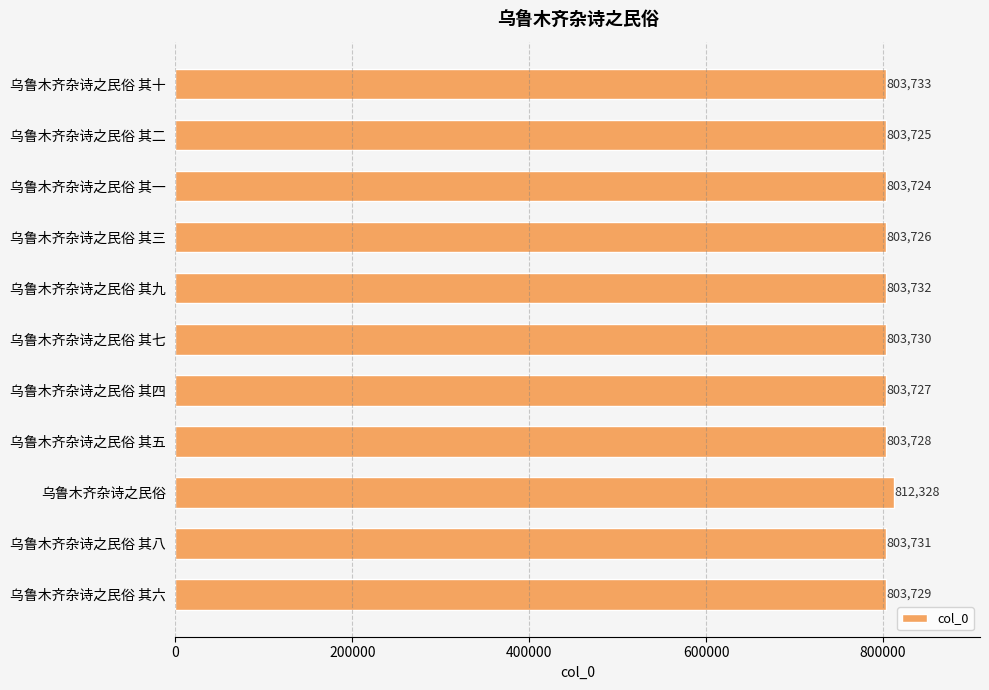

Reading bottom to top, transcribe all the data shown in this chart.

803729	803731	812328	803728	803727	803730	803732	803726	803724	803725	803733